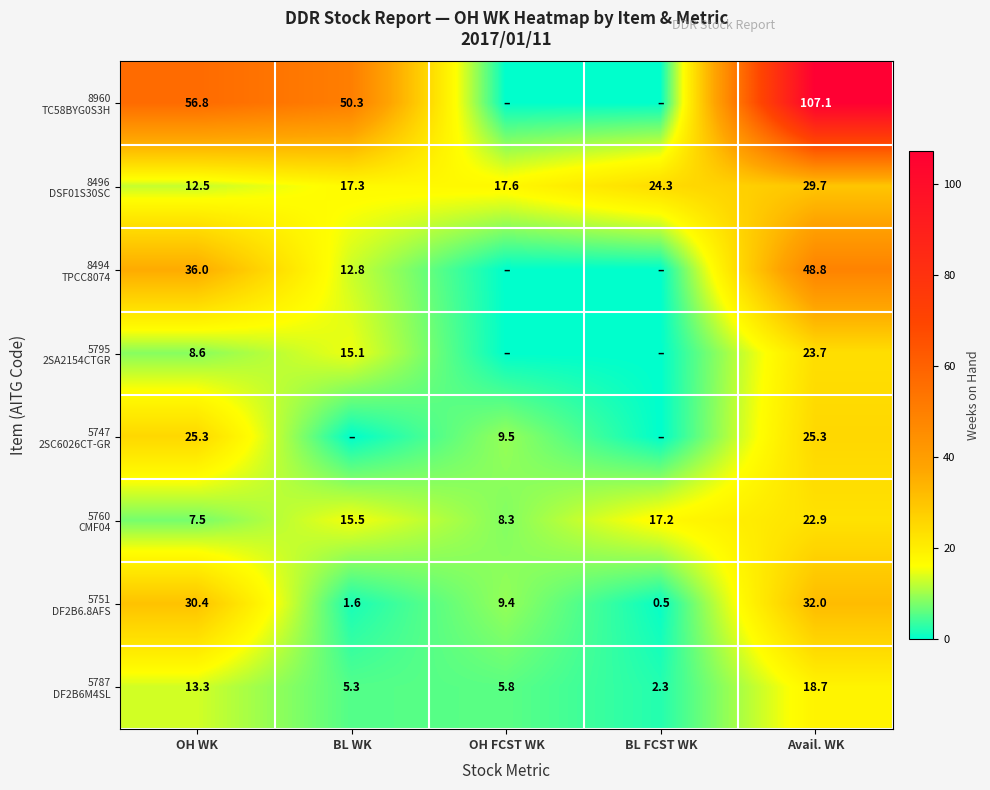

What is the spread (max minus min) of values at OH WK?

49.3